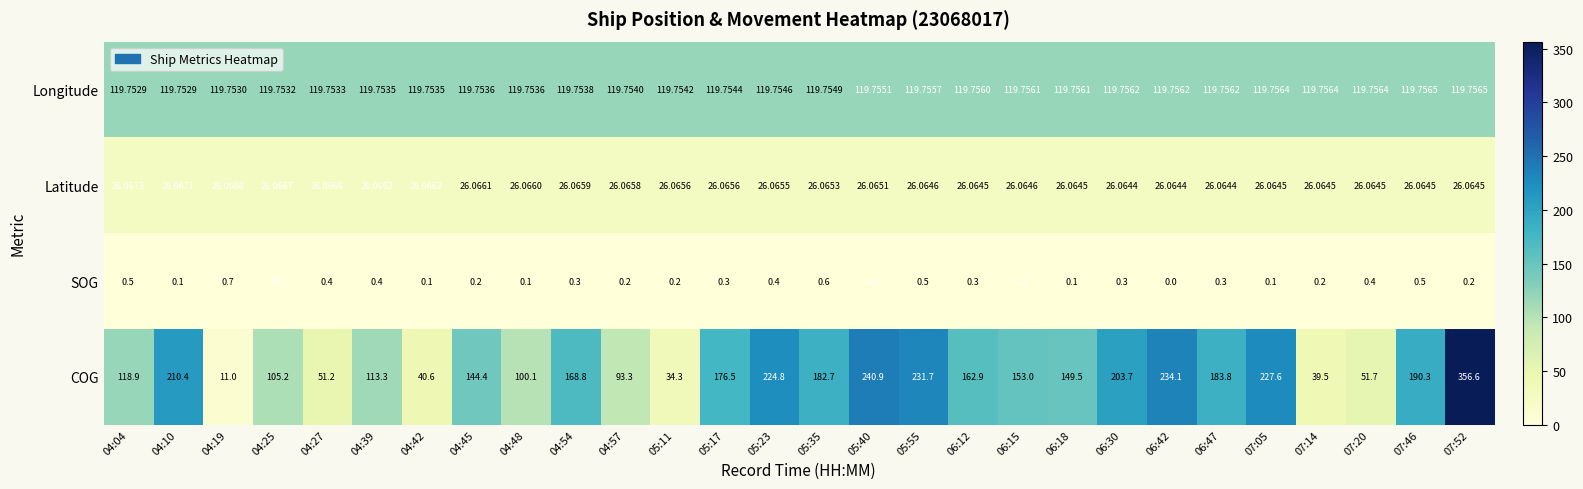

Which series has the largest total across all categories?

COG